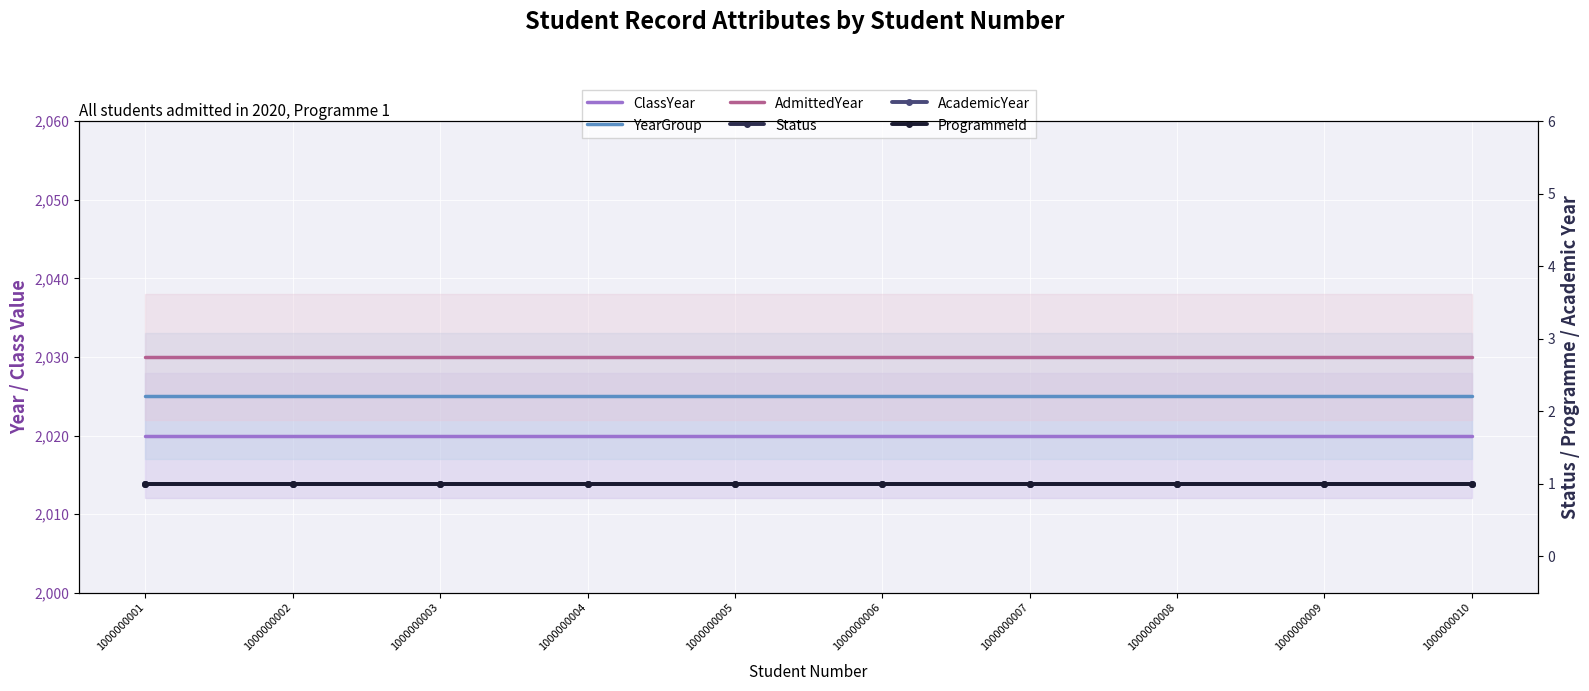

What is the sum of the ClassYear values at 1000000009 and 1000000003?

4040